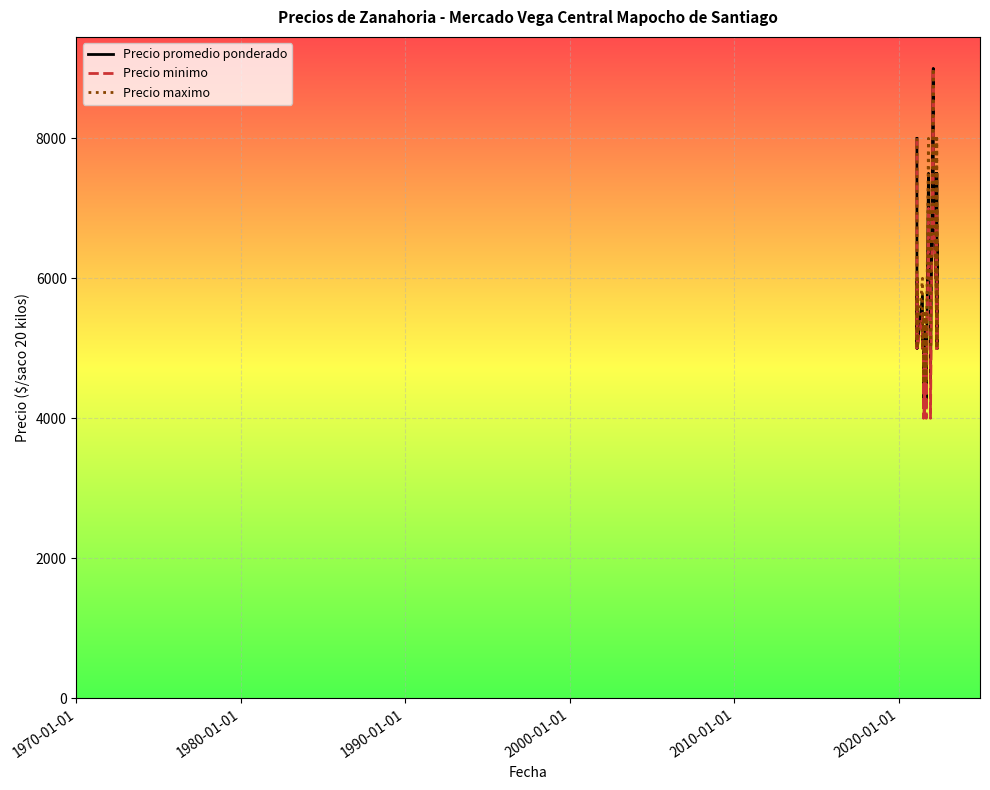

True or false: Precio promedio ponderado and Precio maximo intersect in this chart.

False